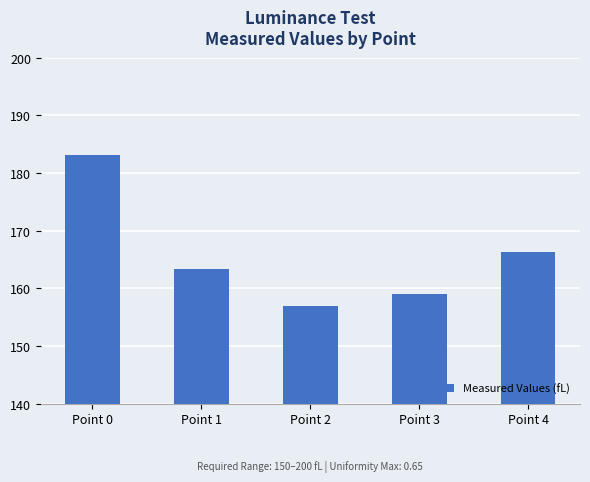

At which label does the data first exceed 163?

Point 0